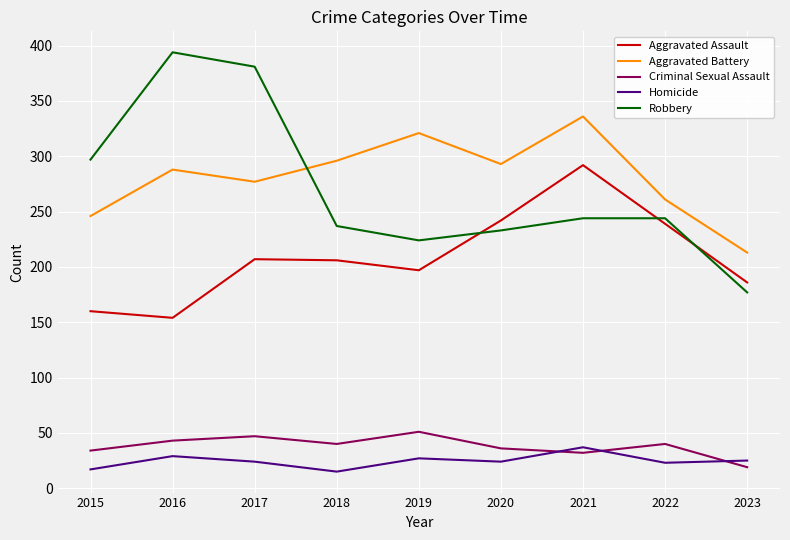

What is the total value across all series at 2022?

807